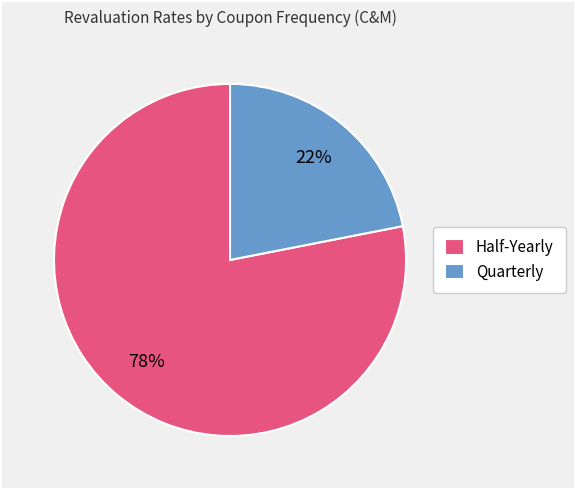

To the nearest percent, what is the combined percentage of Quarterly and Half-Yearly?

100%